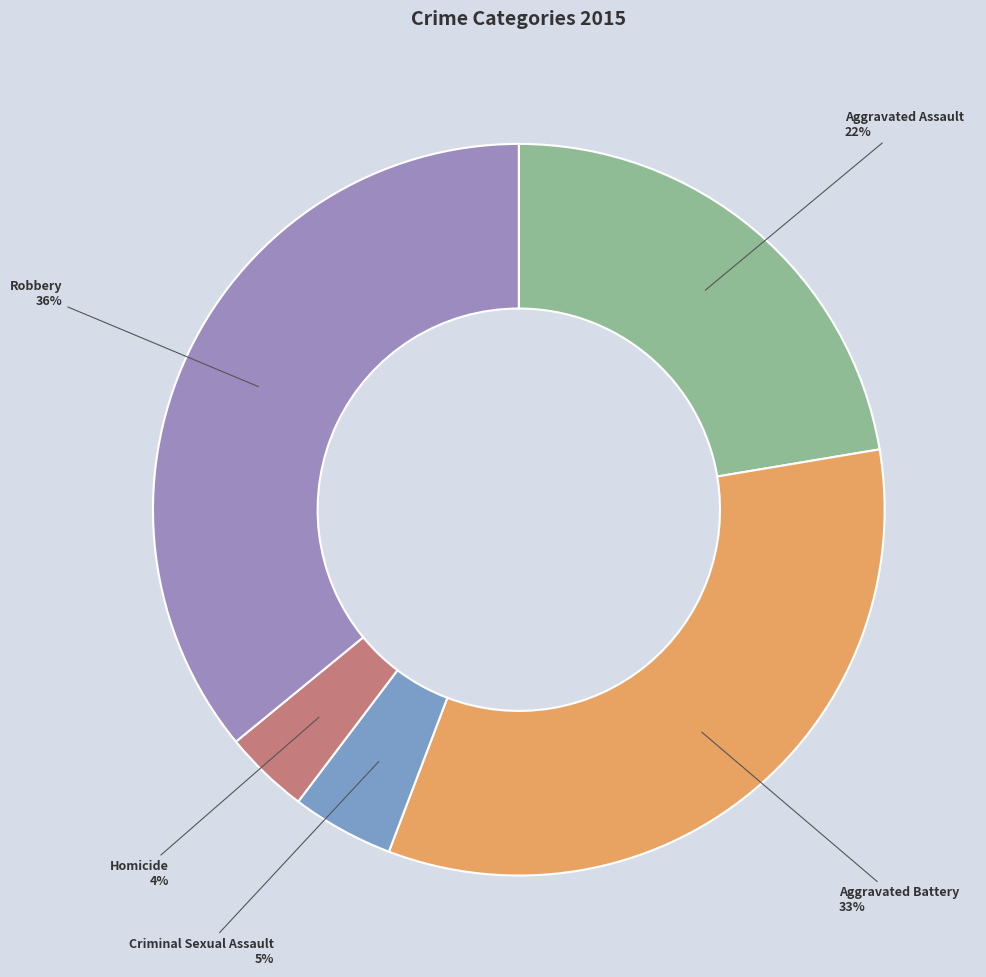

Combined, do Aggravated Assault and Robbery account for over 50%?

Yes